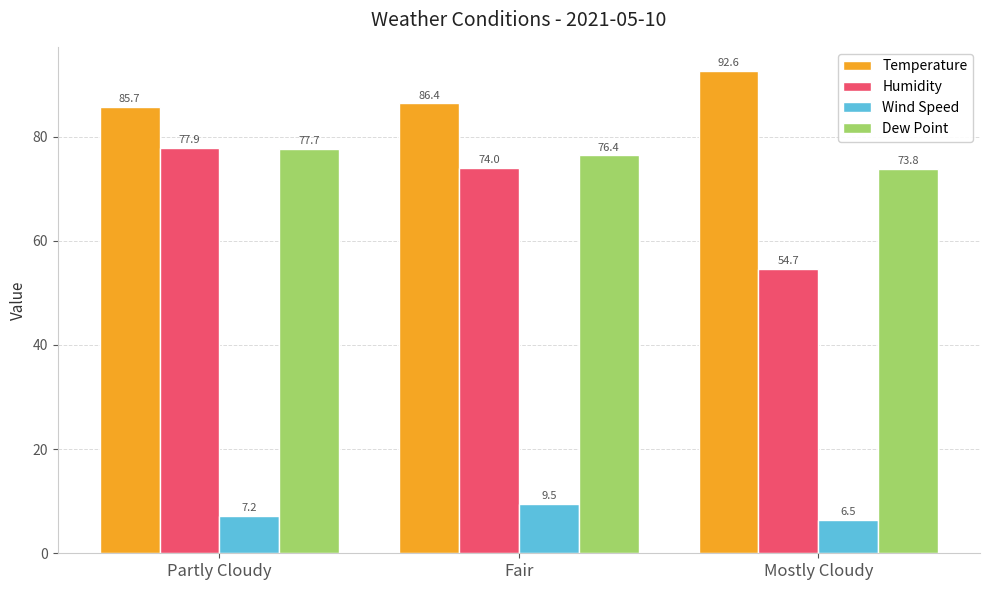

The Wind Speed series shows 9.5 at Fair. True or false?

True